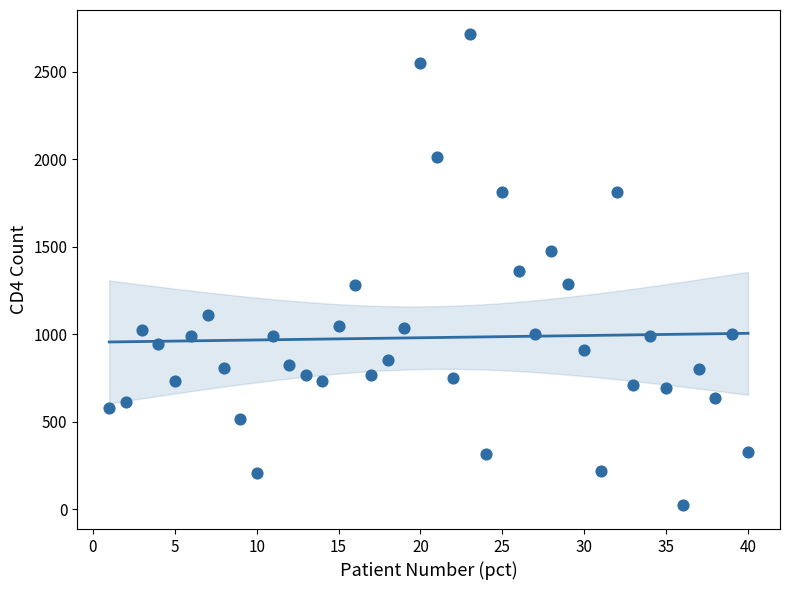

What is the range of Y values (max minus min)?

2695